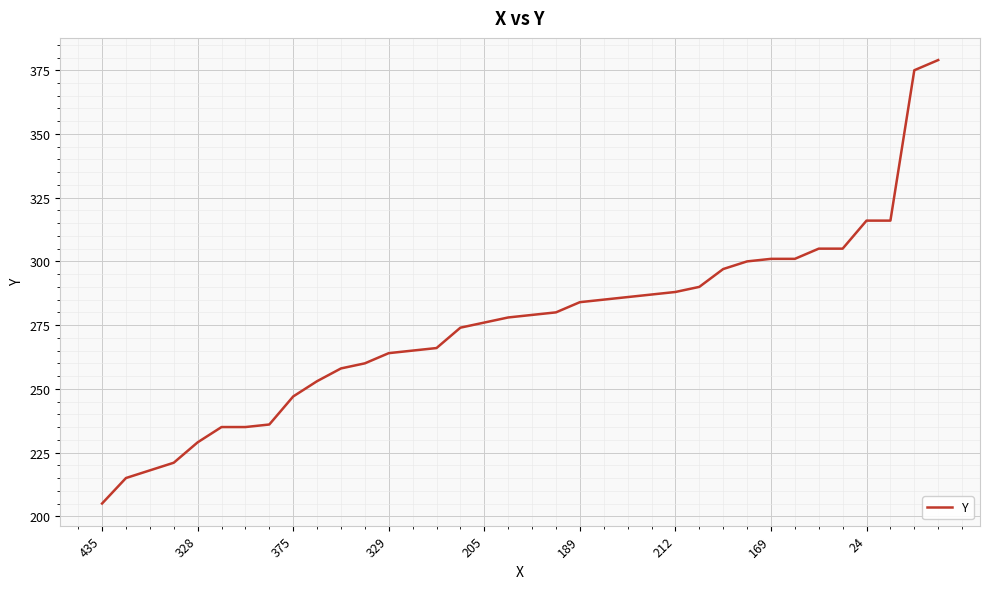

What is the difference between the maximum and minimum values?

174